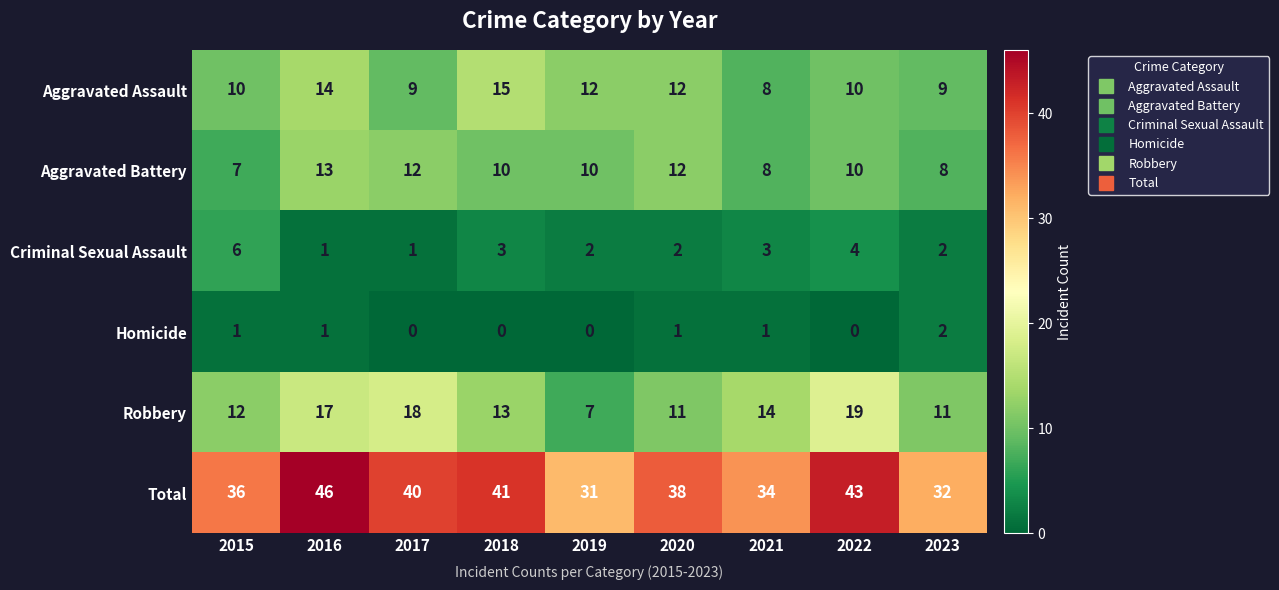

How many distinct data groups are displayed?

6